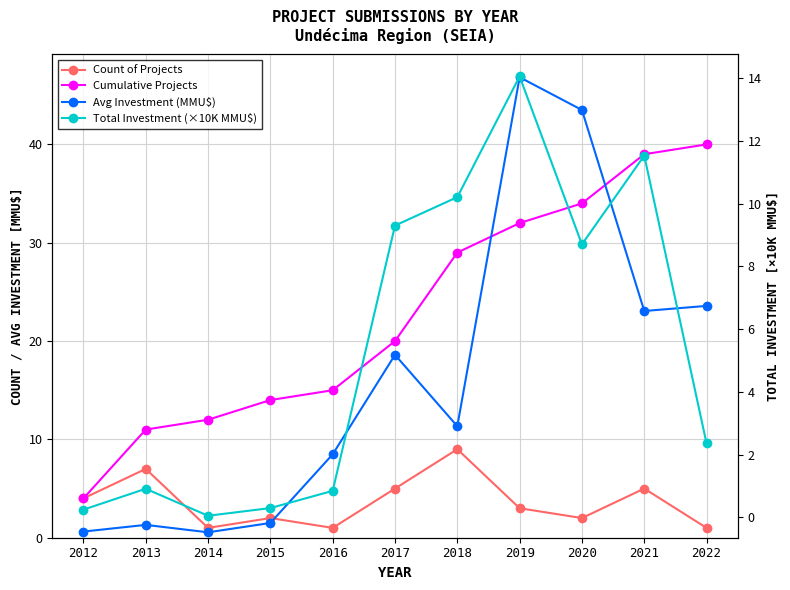

The Avg Investment (MMU$) series shows 40.8 at 2022. True or false?

False